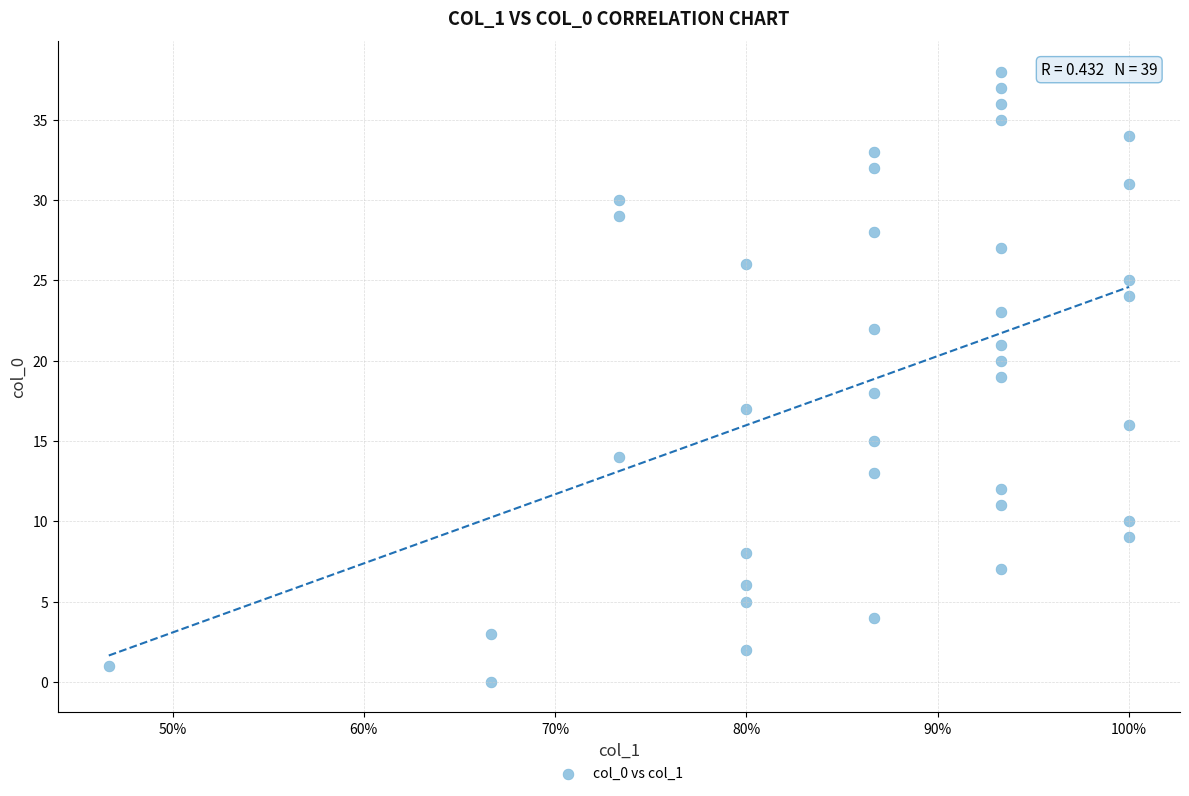

What is the range of Y values (max minus min)?

38